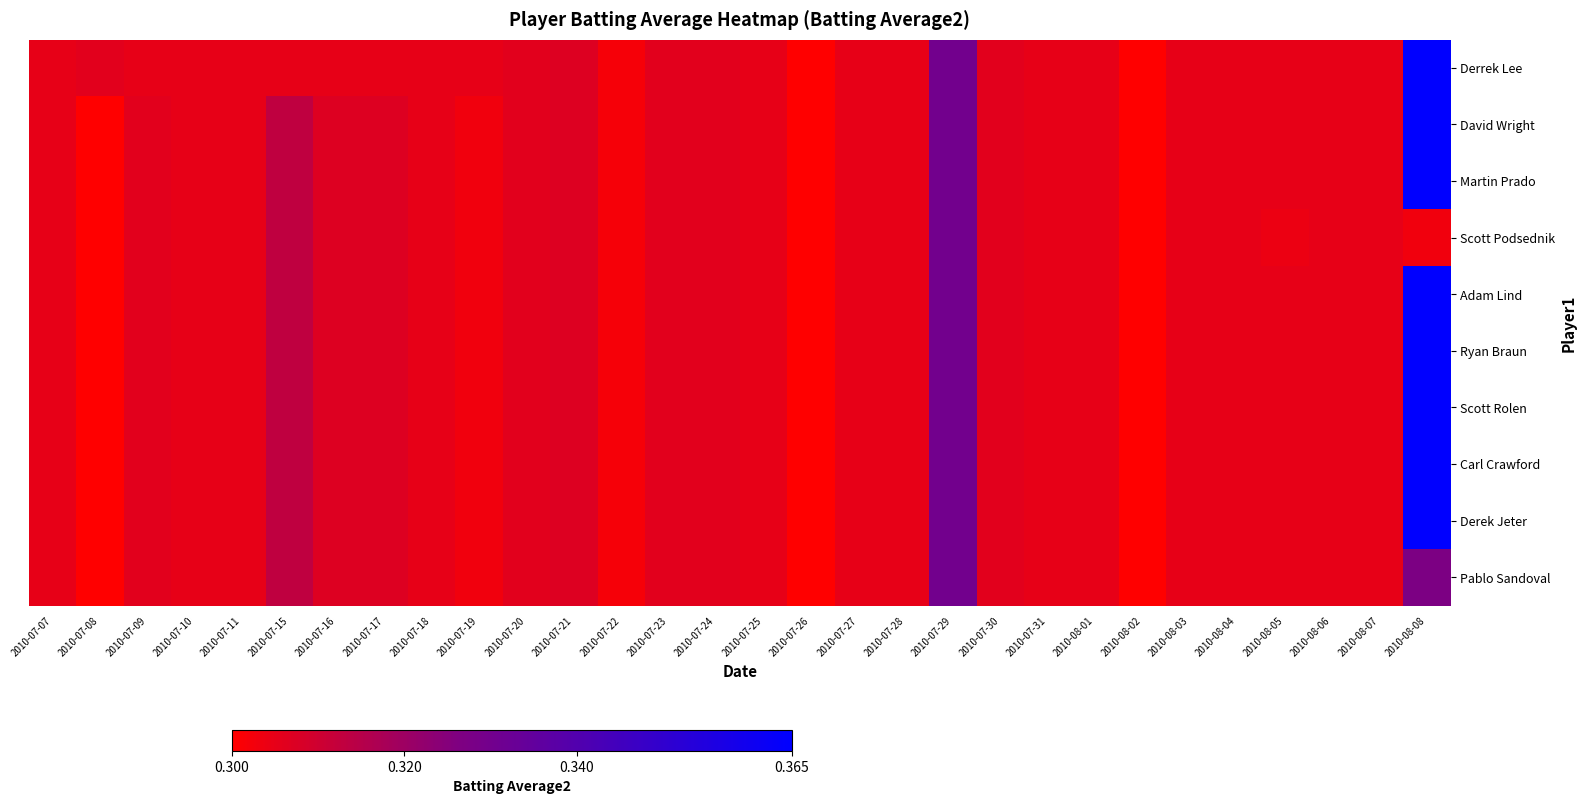

What is the greatest value displayed?

0.4